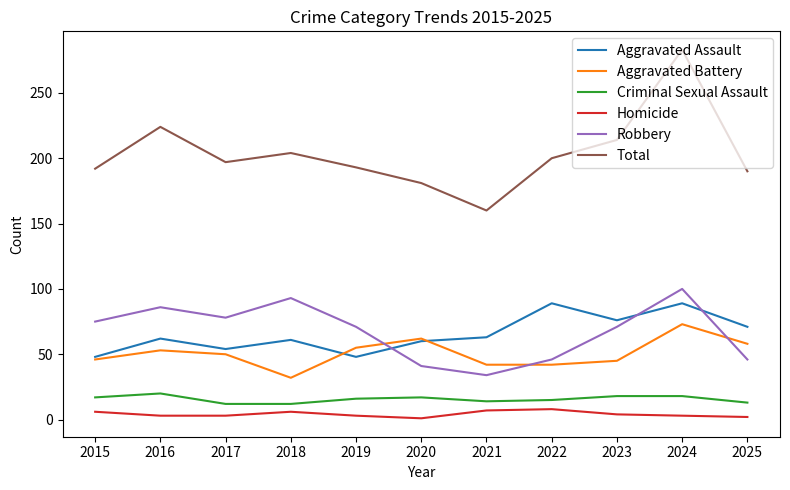

Where is the first local maximum for Robbery?

2016